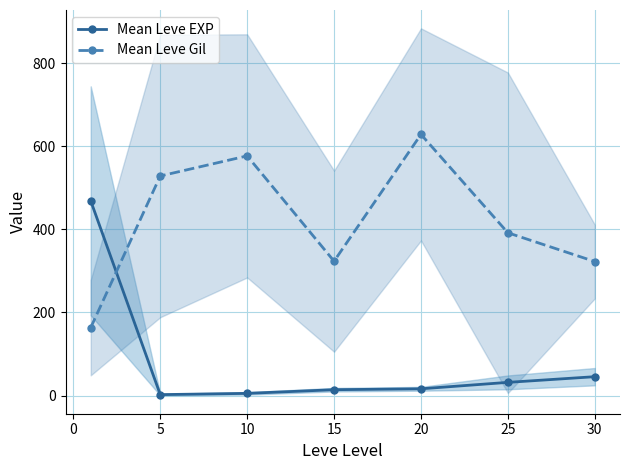

What is the lowest value of the Mean Leve Gil series?

163.5